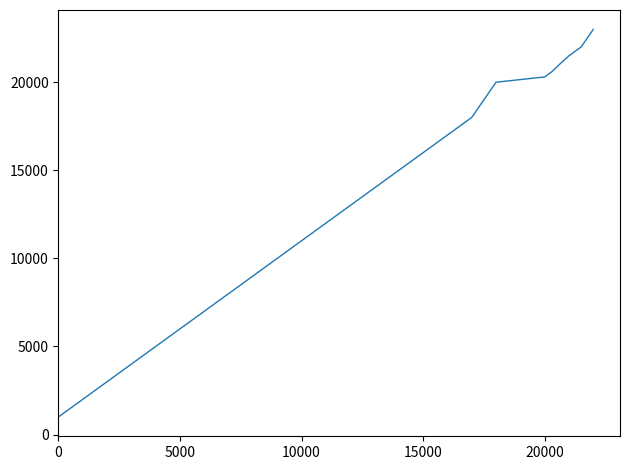

What is the difference between the maximum and minimum values?

22000